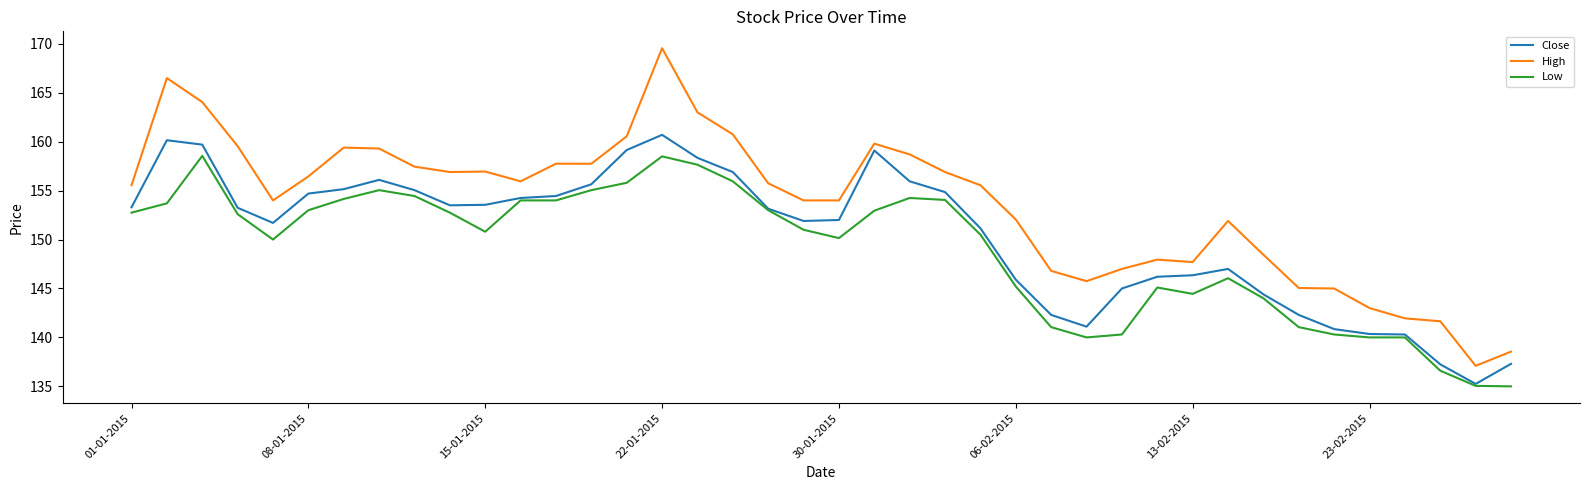

Rank the series by their maximum value, from highest to lowest.

High, Close, Low